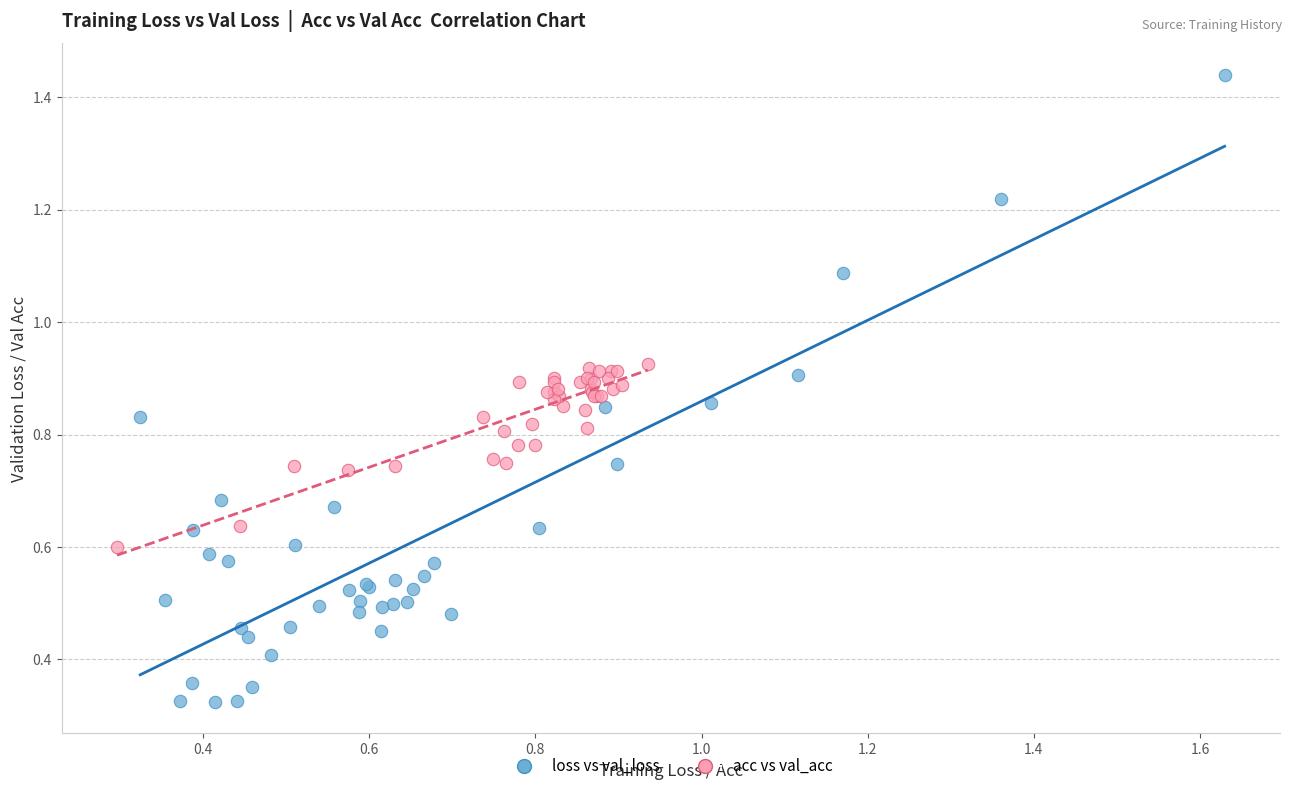

Which series contains the highest Y value?

loss vs val_loss